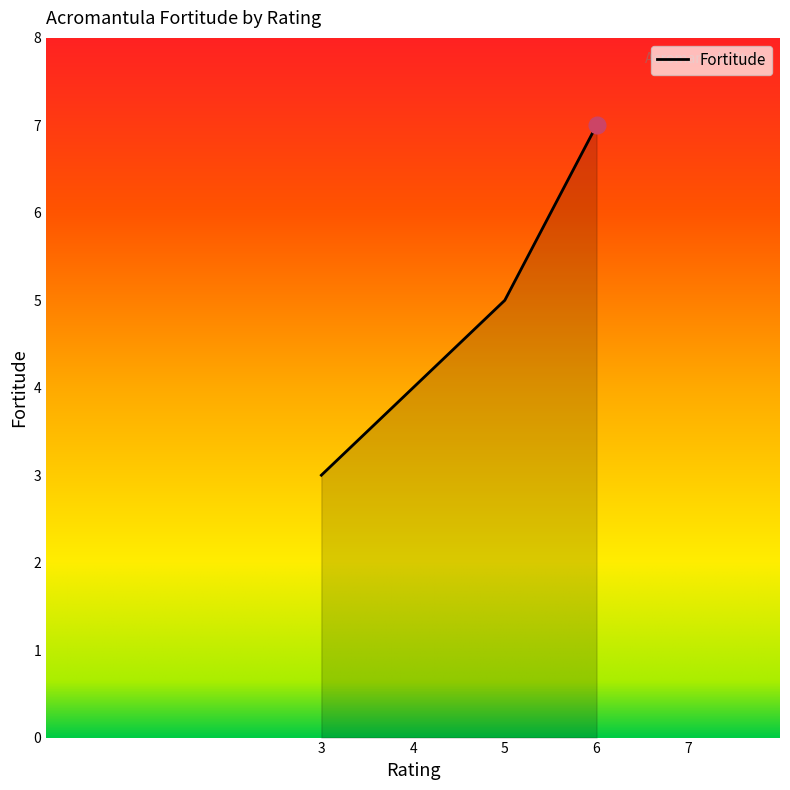

Rank the categories by value from highest to lowest.

6, 5, 3